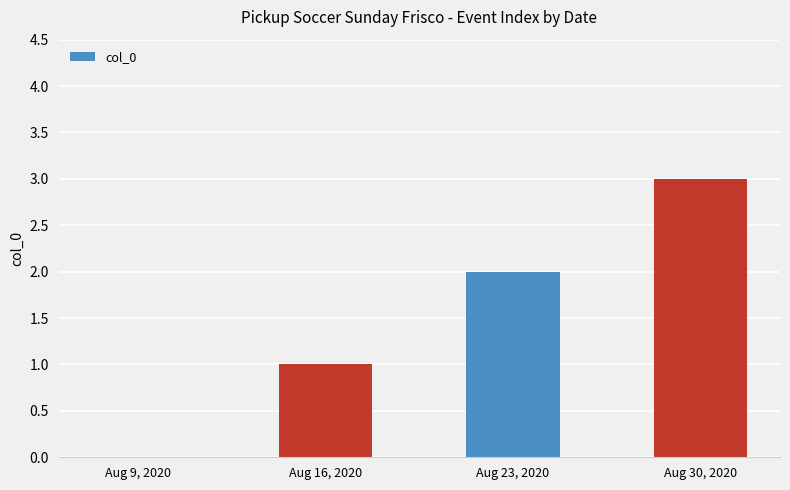

What is the sum of the values at Aug 30, 2020 and Aug 9, 2020?

3